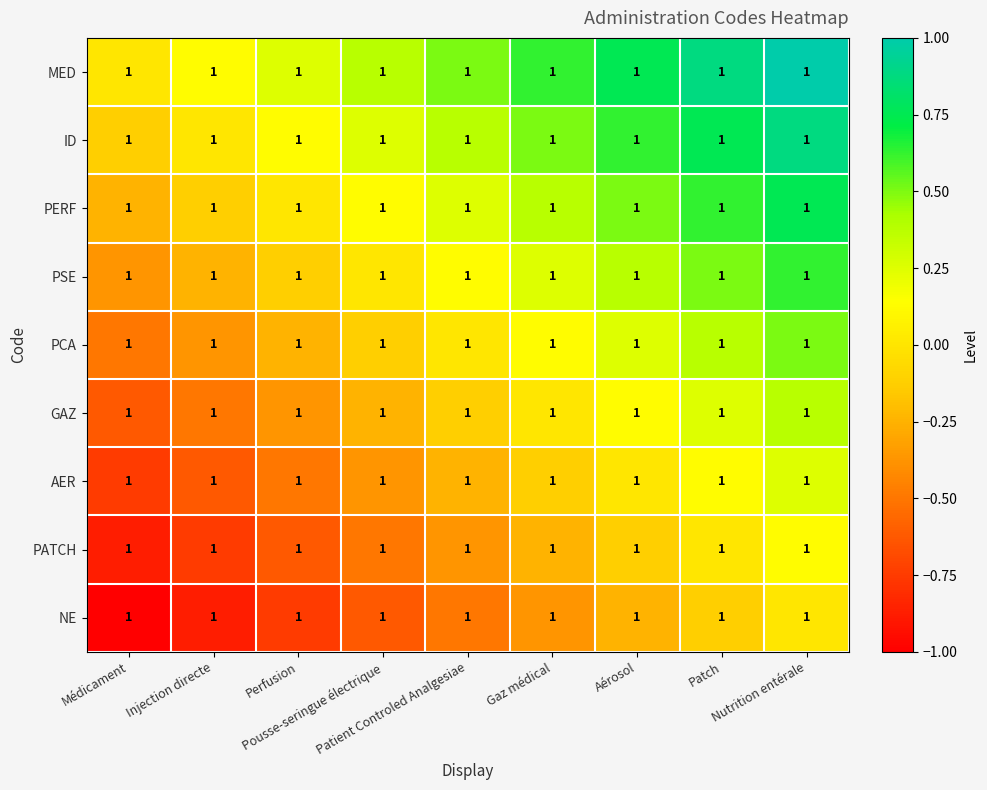

Between Nutrition entérale and Perfusion, which is larger?

Nutrition entérale